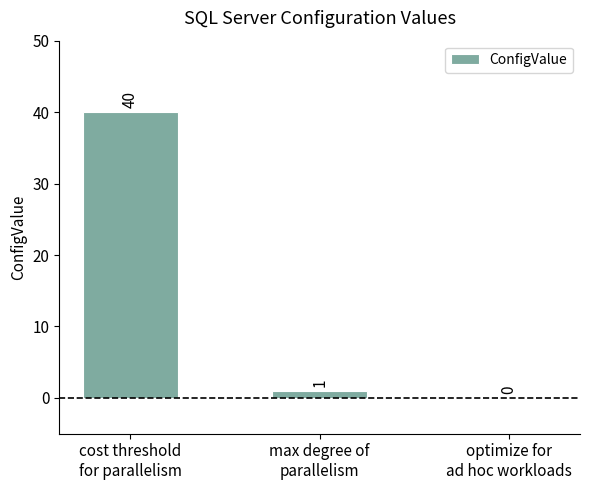

What is the greatest value displayed?

40